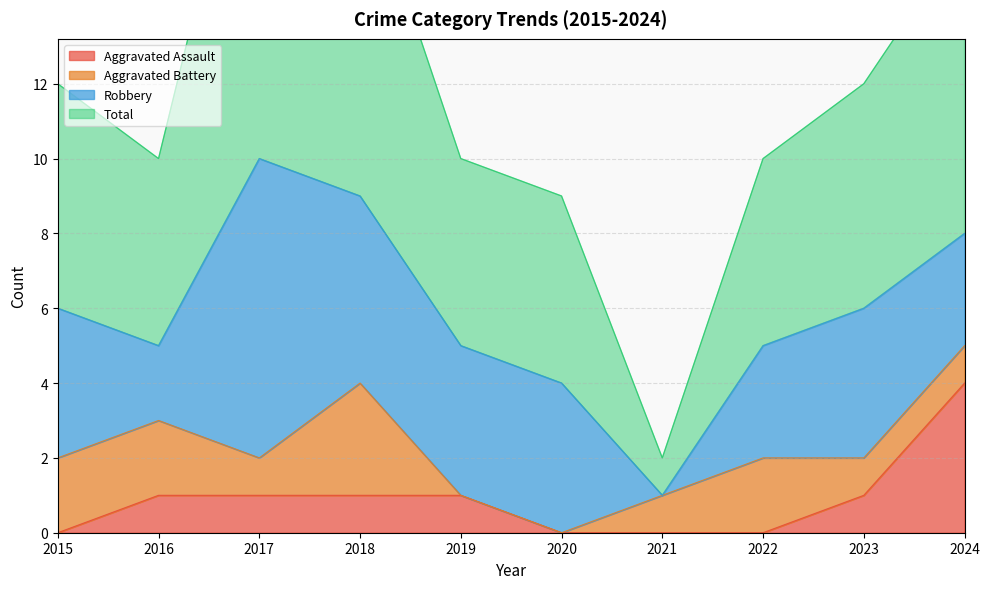

The value of Total at 2015 is 12. True or false?

True